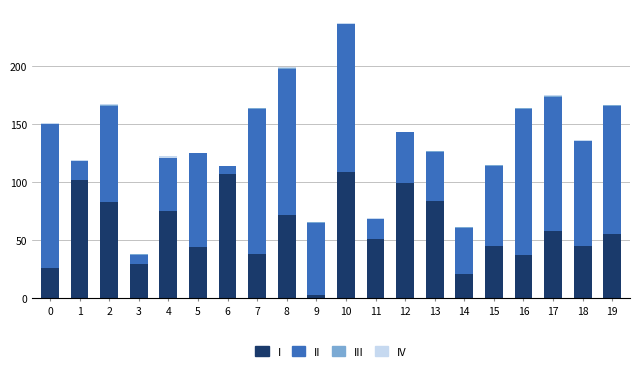

What is the total value across all series at 11?

69